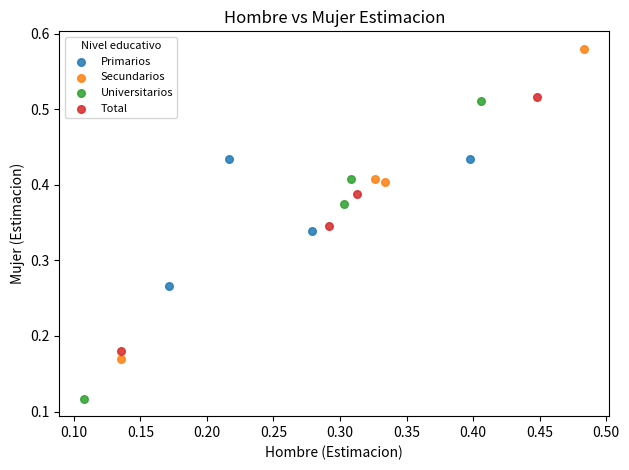

Which series has the largest Y range (max minus min)?

Secundarios